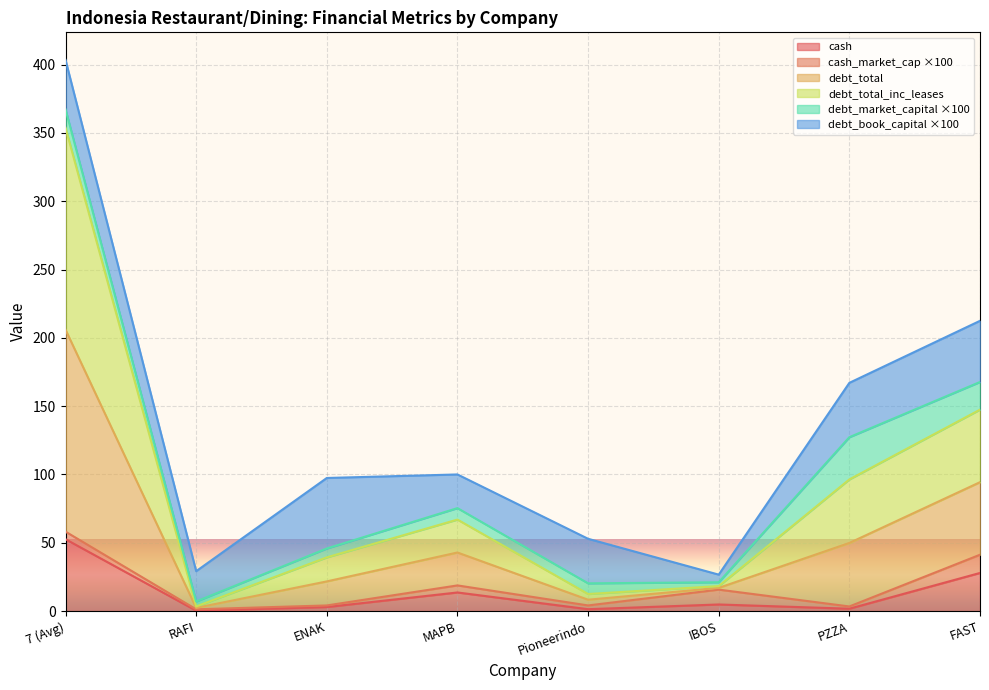

Where is the first local maximum for debt_total?

MAPB